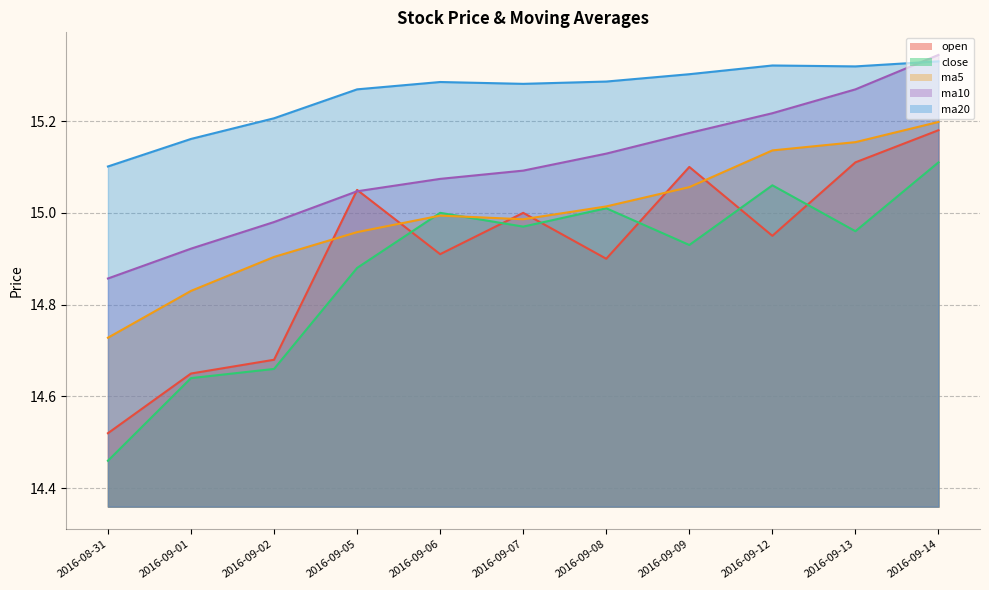

Where is the first local minimum for close?

2016-09-07